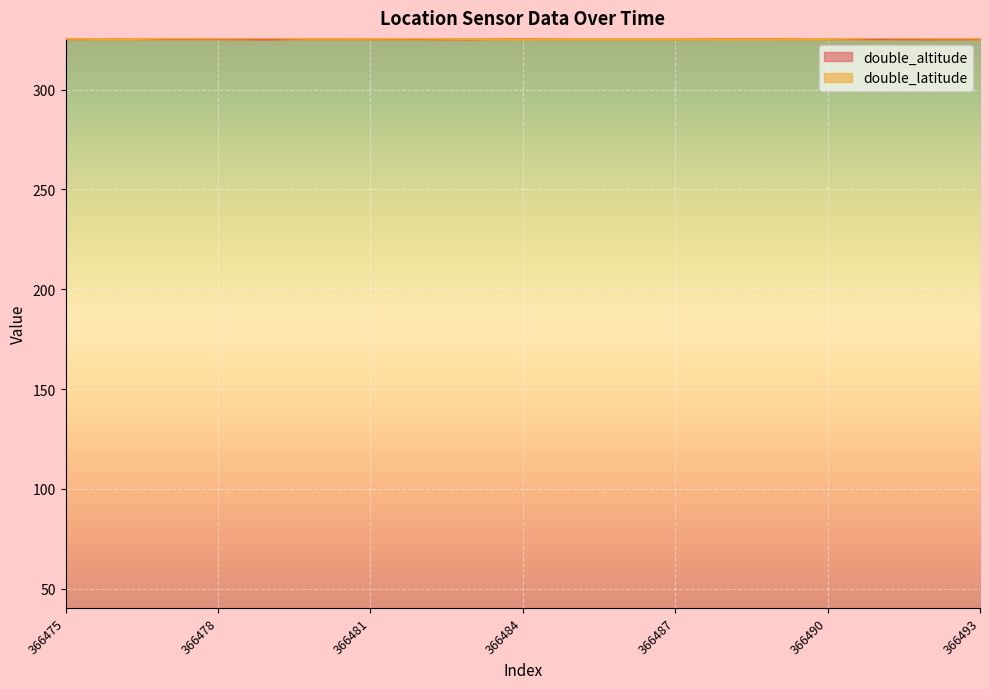

Which series has the largest total across all categories?

double_altitude